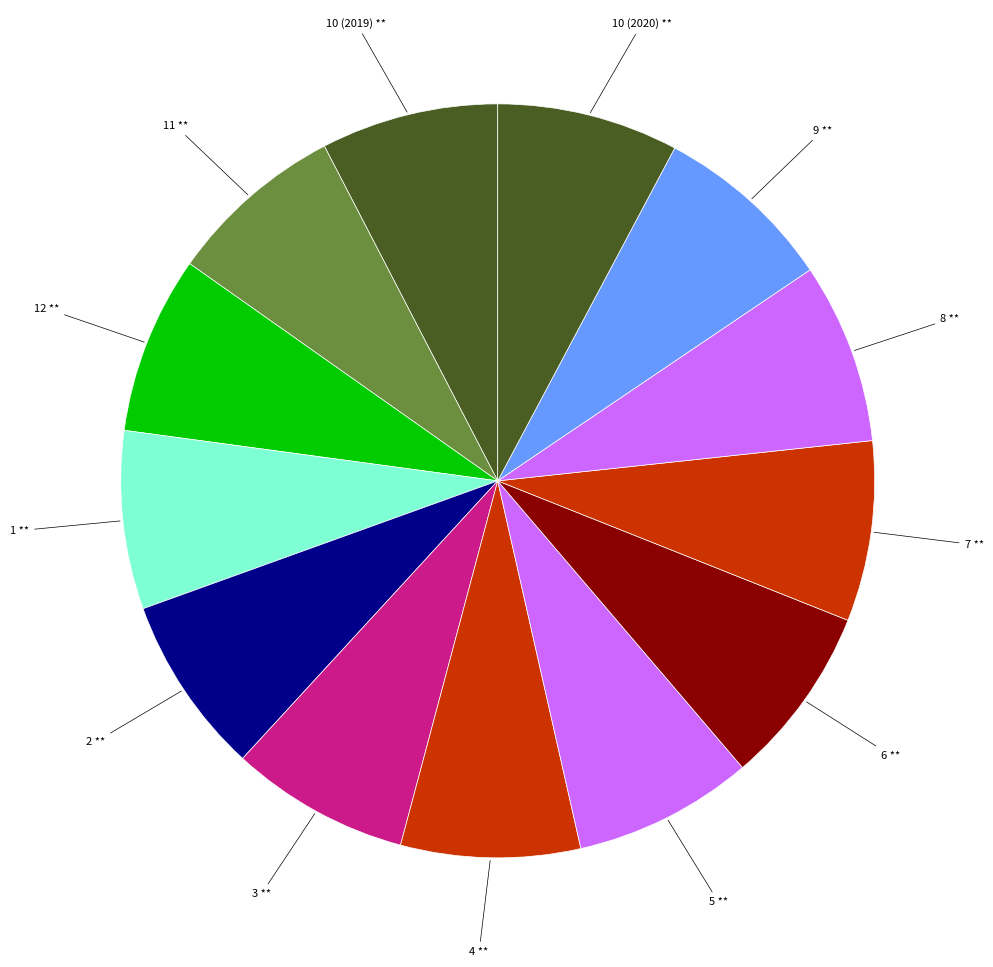

How many slices are in this pie chart?

13